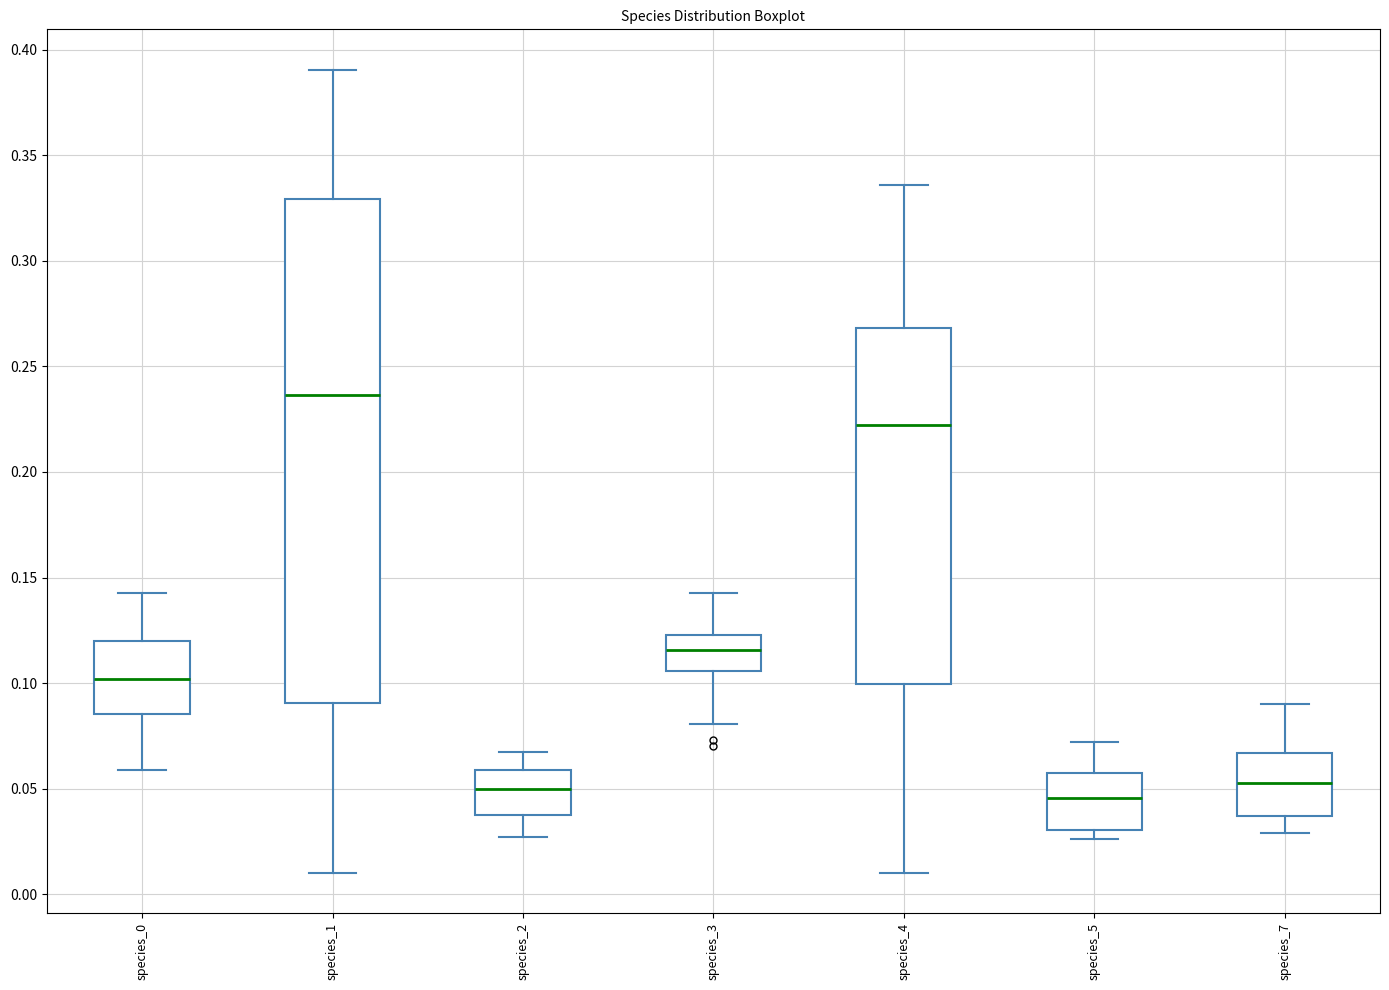

Which box is the tallest, from its lower edge to its upper edge?

species_1